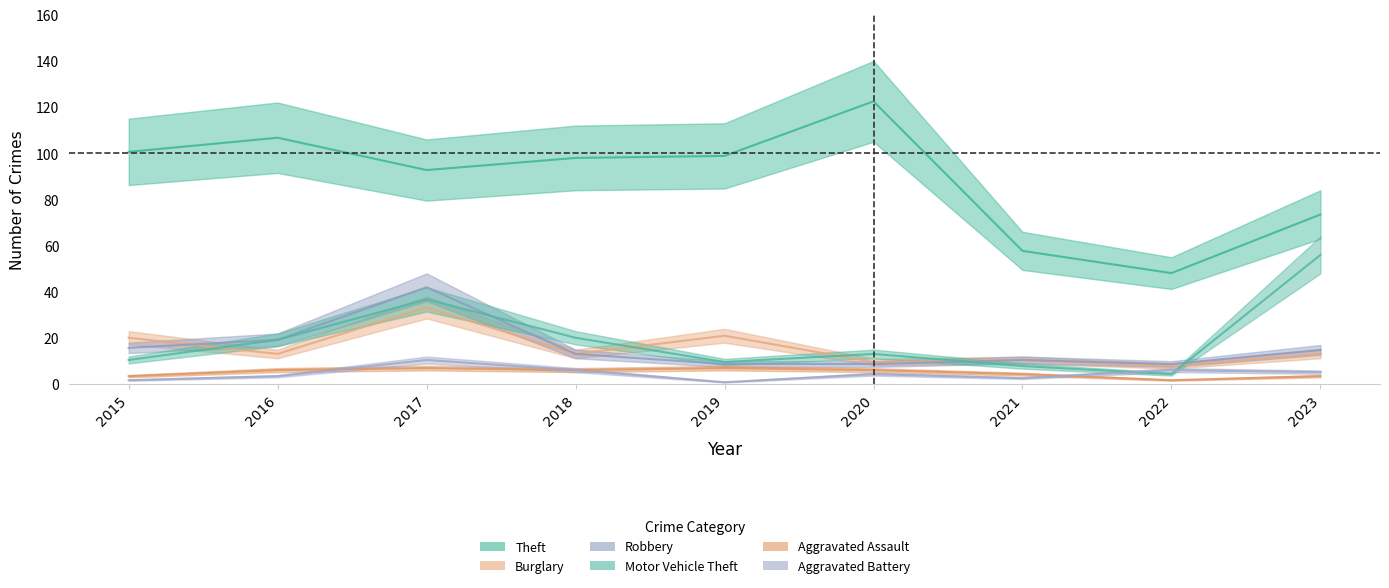

What is the average value of the Robbery series?

15.8